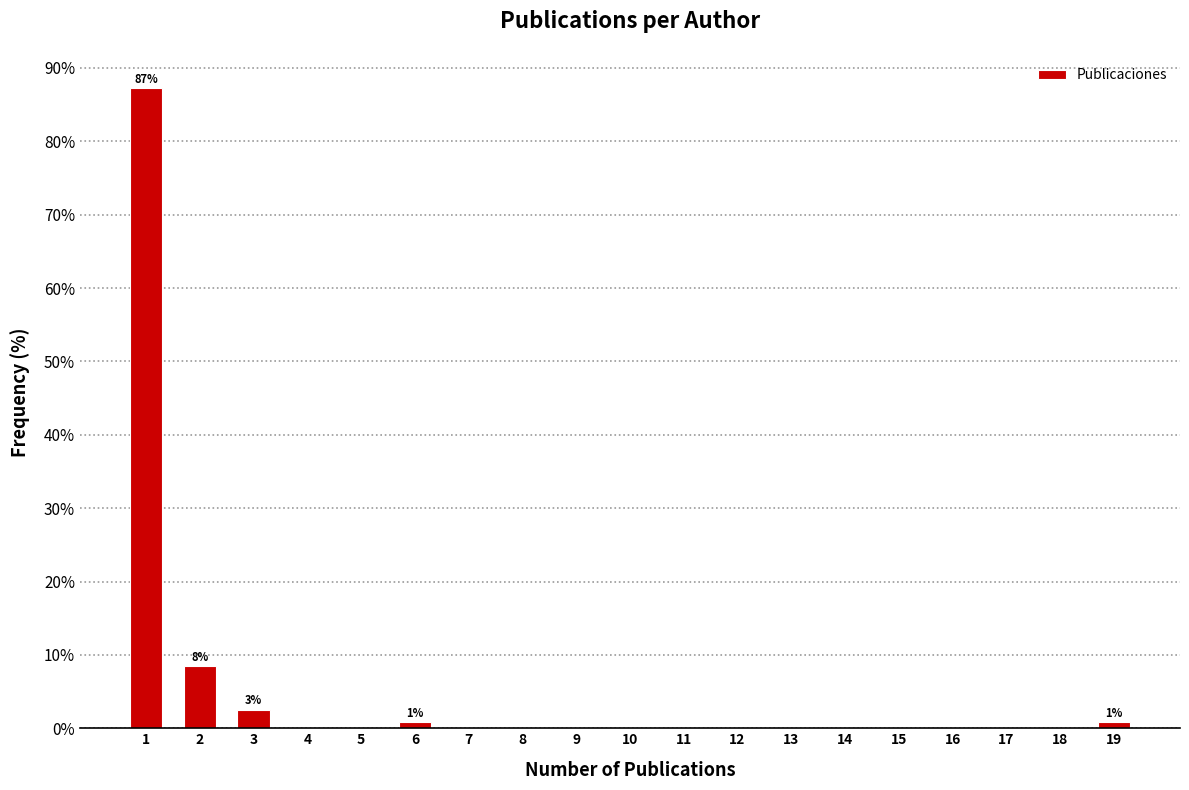

Reading right to left, extract all data points from this chart.

19=0.8	18=0.0	17=0.0	16=0.0	15=0.0	14=0.0	13=0.0	12=0.0	11=0.0	10=0.0	9=0.0	8=0.0	7=0.0	6=0.8	5=0.0	4=0.0	3=2.5	2=8.5	1=87.3